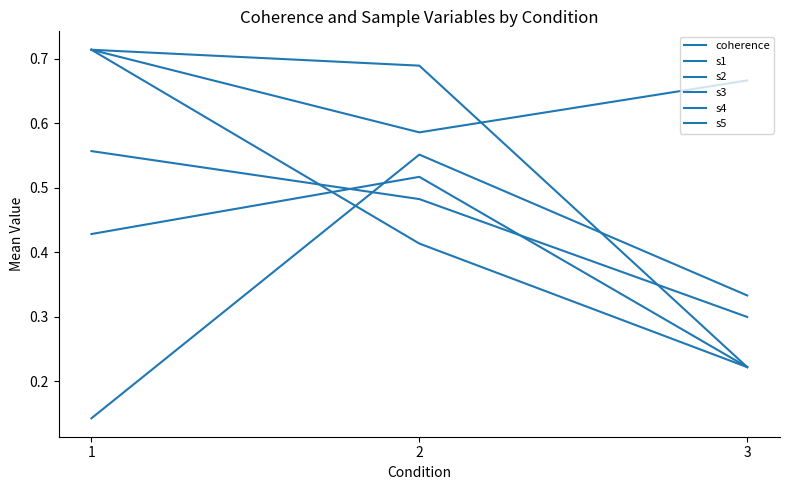

How many categories are shown in the chart?

3